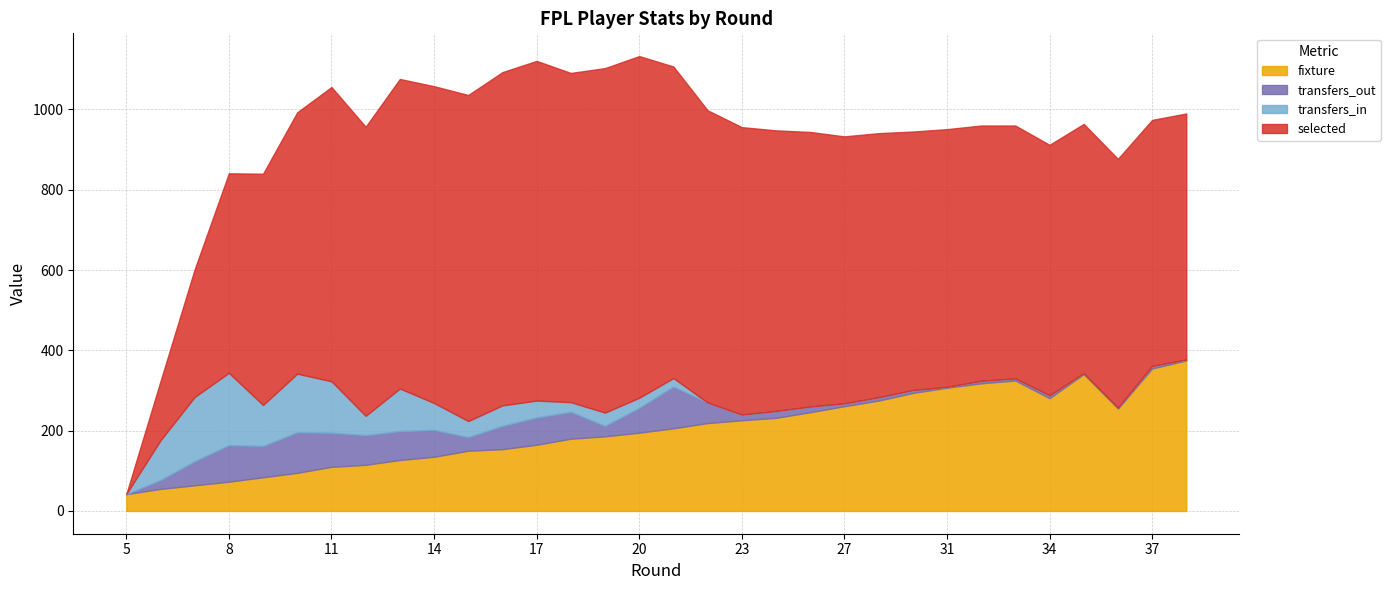

How many interior local valleys does the transfers_out series have?

7